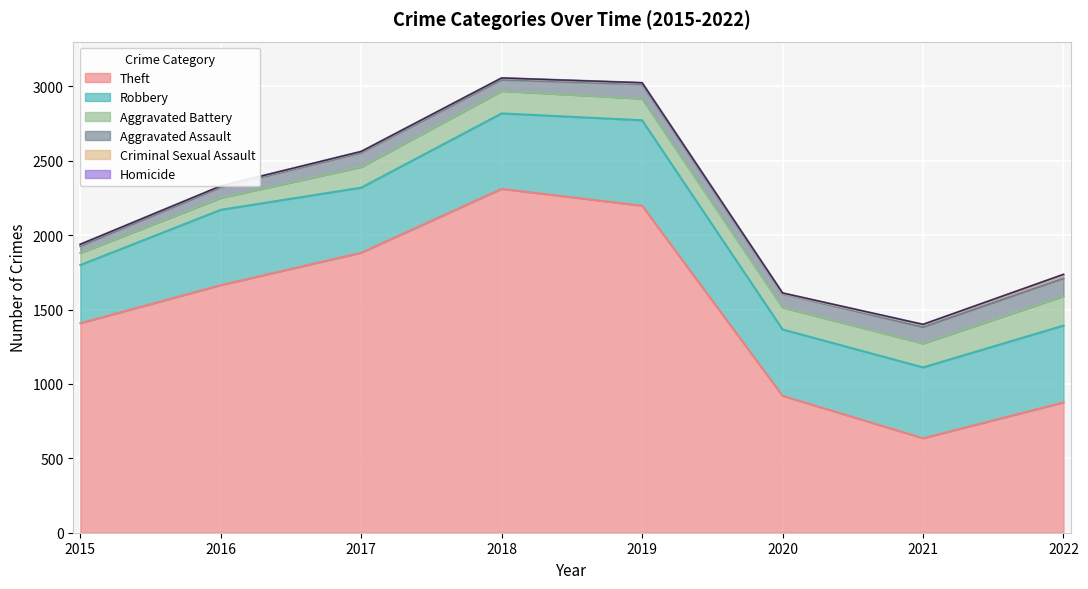

The value of Theft at 2019 is 2198. True or false?

True